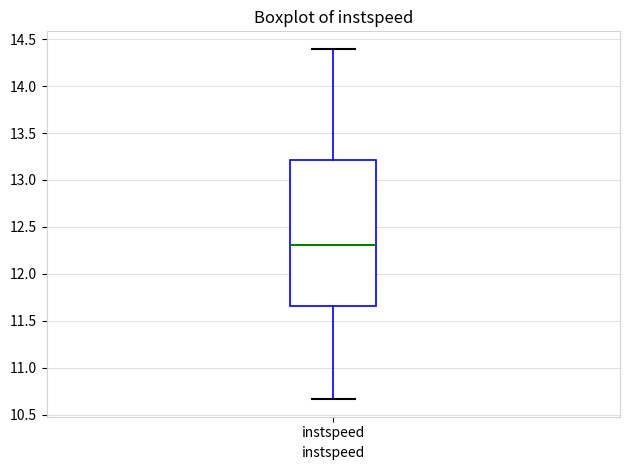

Read this box plot against the y-axis: the position of the median line, the range covered by the box, and the ends of both whiskers. The values are not printed on the chart, so give them approximately, as read against the axis.

median 12.30, box 11.65 to 13.20, whiskers 10.65 to 14.40